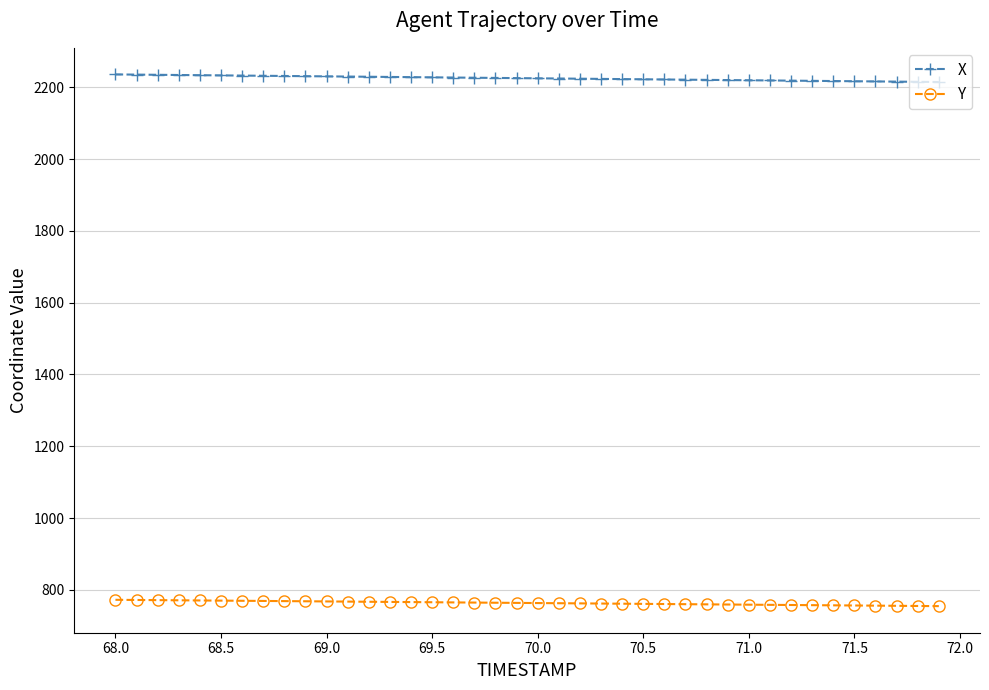

Rank the series by their average value, from lowest to highest.

Y, X